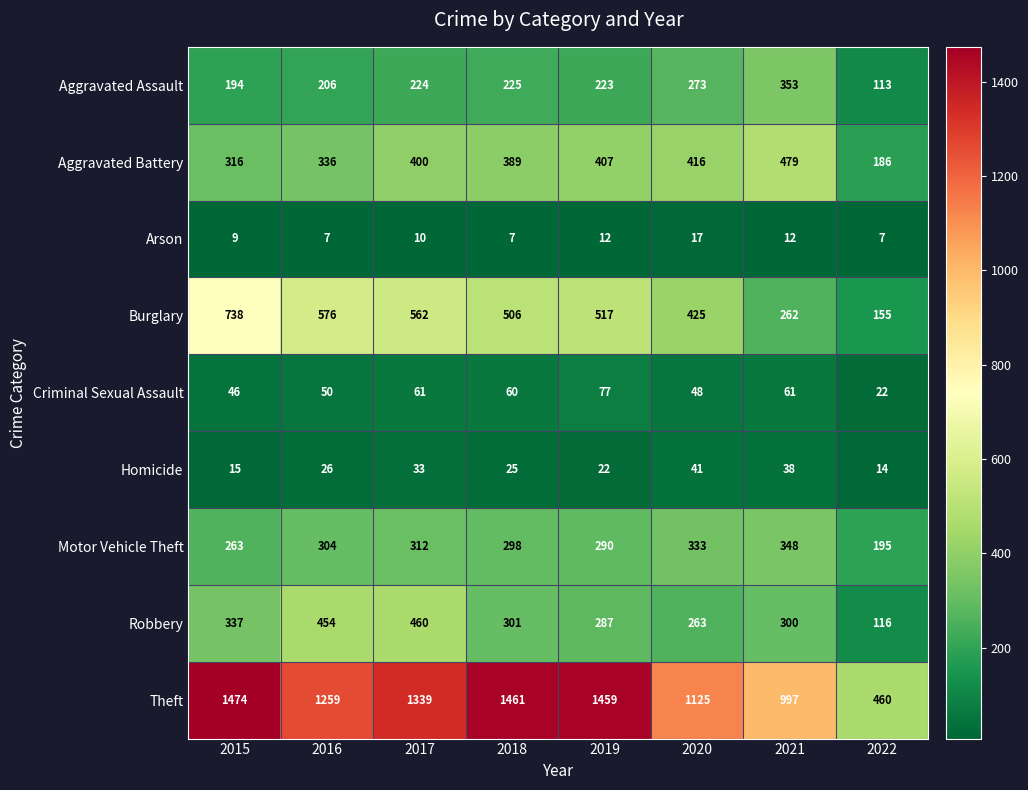

Which series has the largest range (max minus min)?

Theft